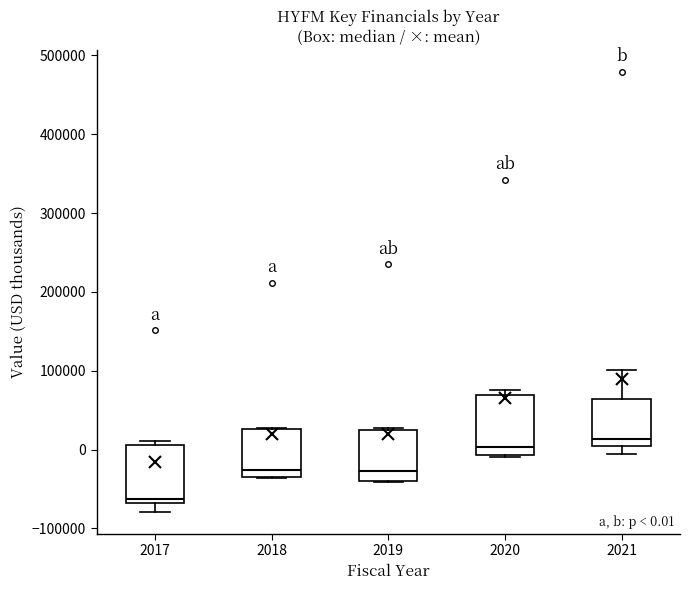

Which box has the highest median line?

2021